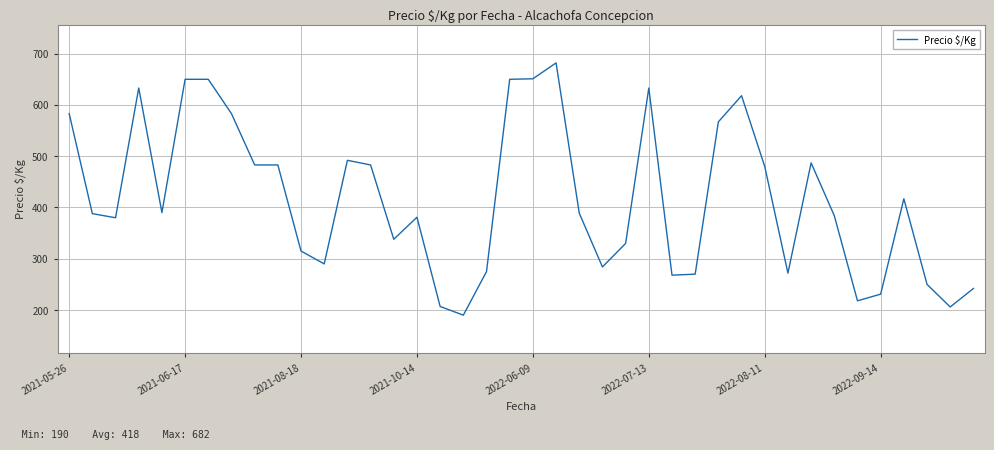

What is the difference between the maximum and minimum values?

492